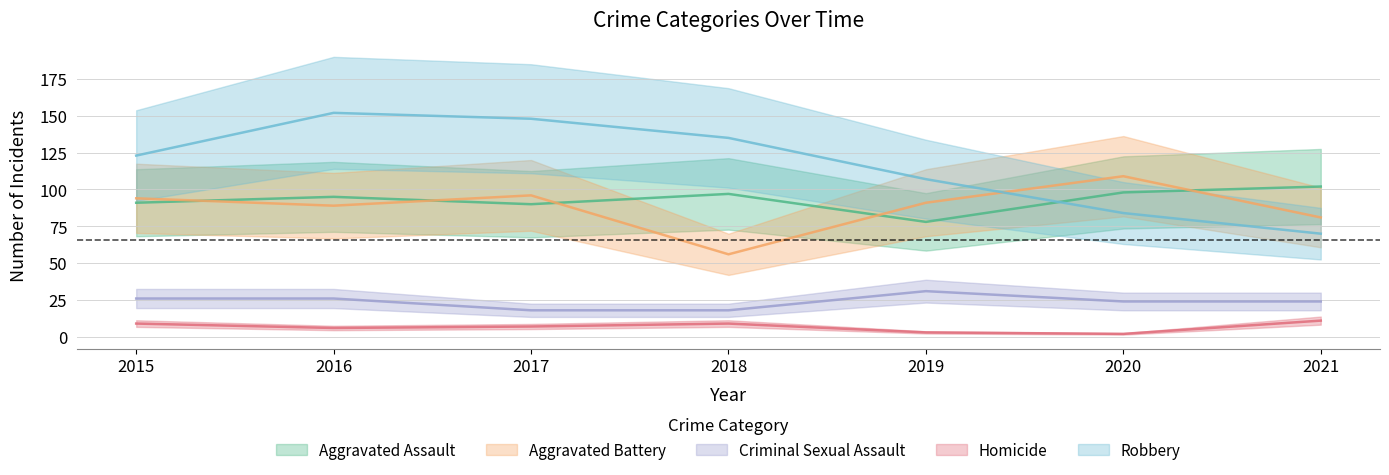

The value of Aggravated Battery at 2017 is 96. True or false?

True